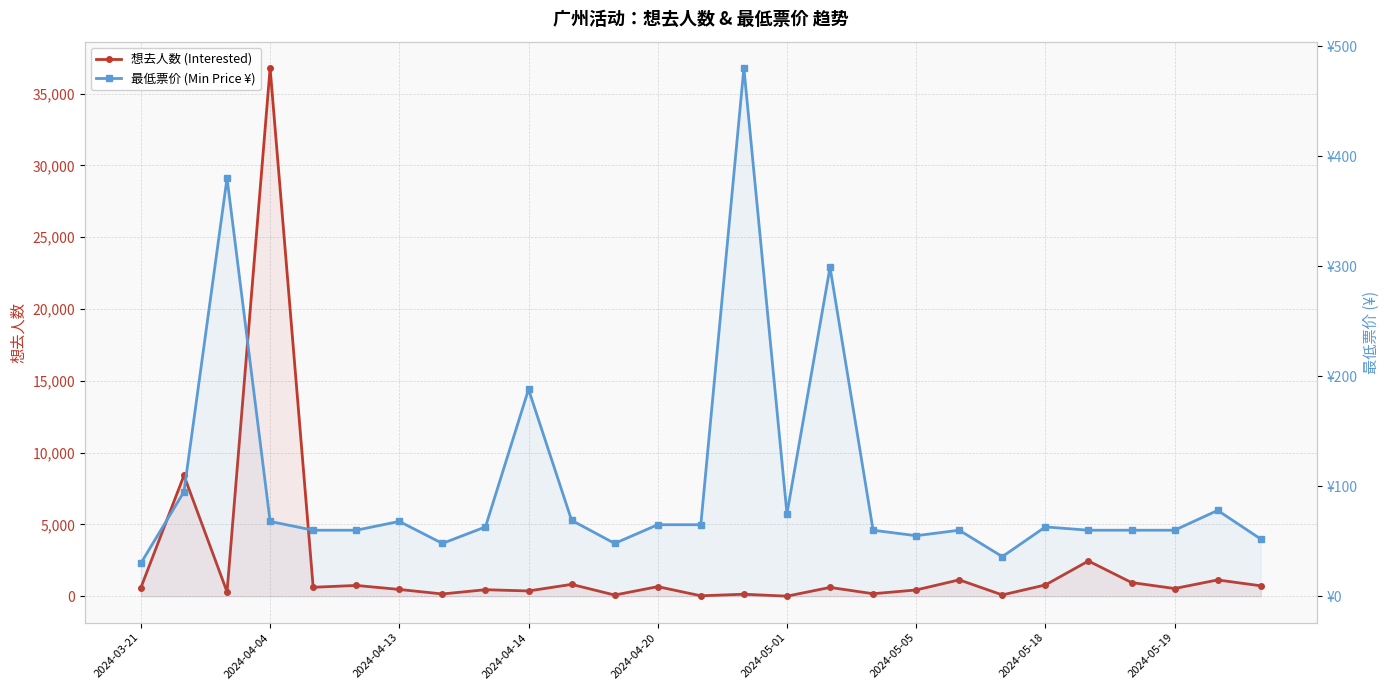

True or false: 想去人数 (Interested) and 最低票价 (Min Price ¥) intersect in this chart.

True